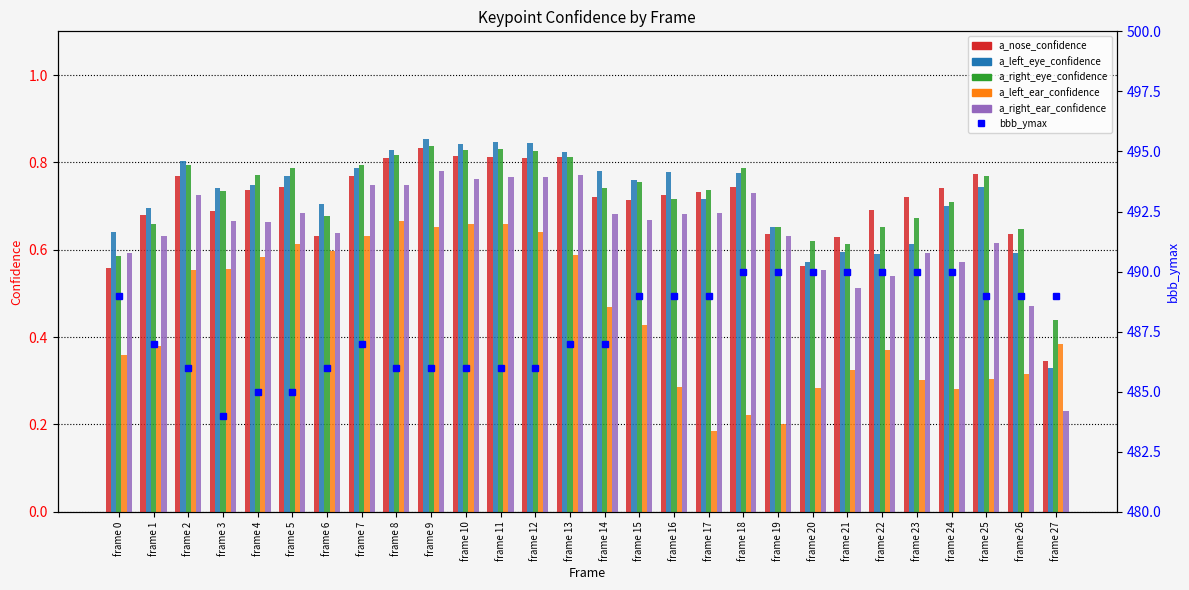

Which category has the lowest value in the bbb_ymax series?

frame 3